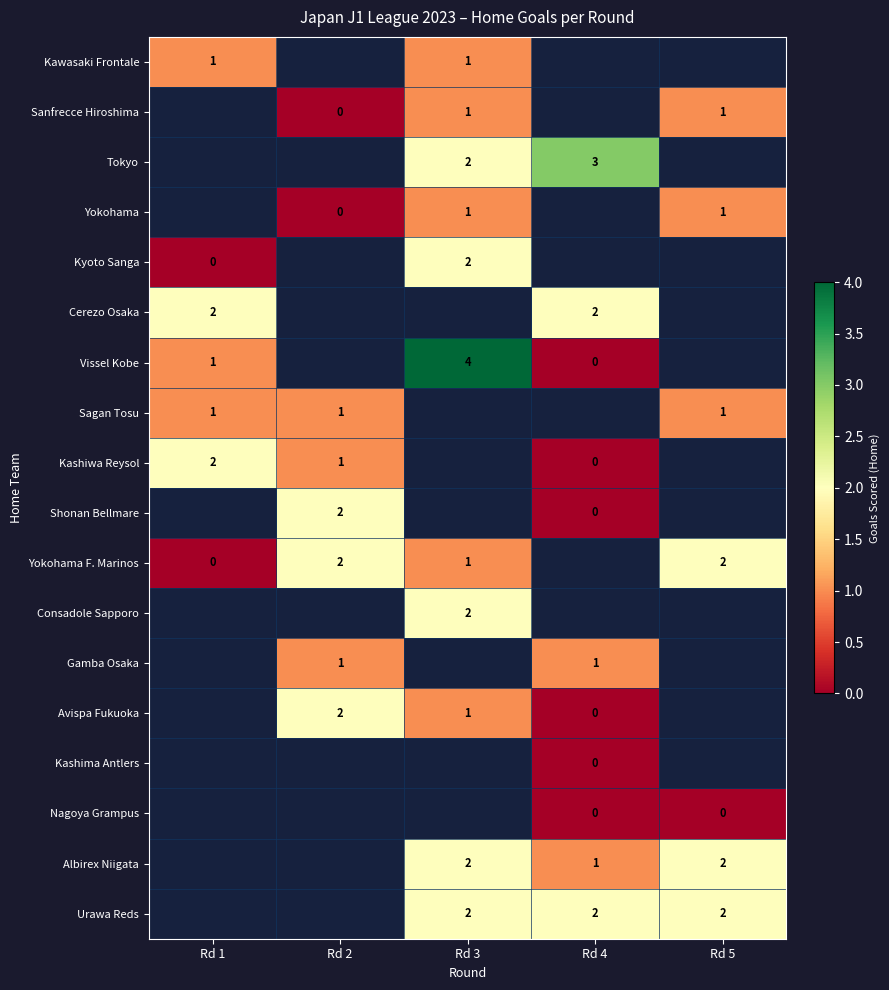

The value of Cerezo Osaka at Rd 1 is 2. True or false?

True